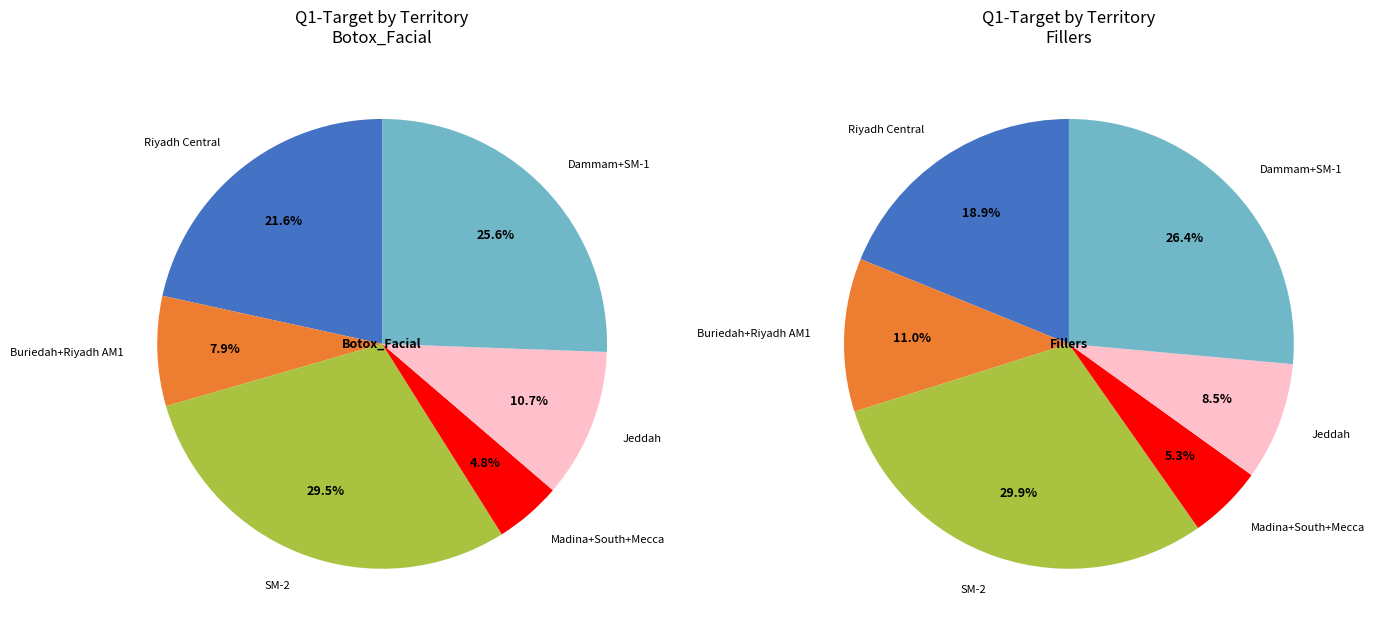

Is it true that 11 is 17% of the pie?

False